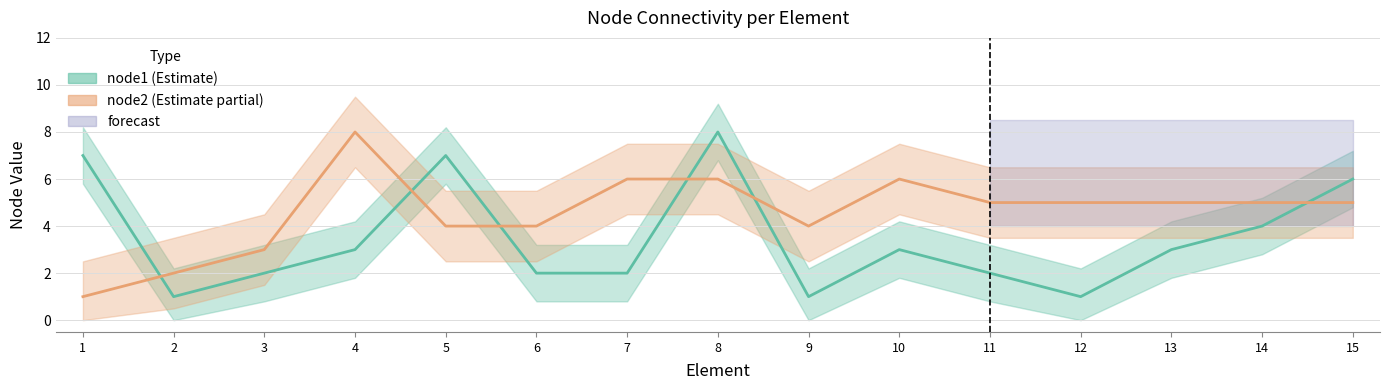

Is the value of node2 at 14 greater than the value of node1 at 5?

No